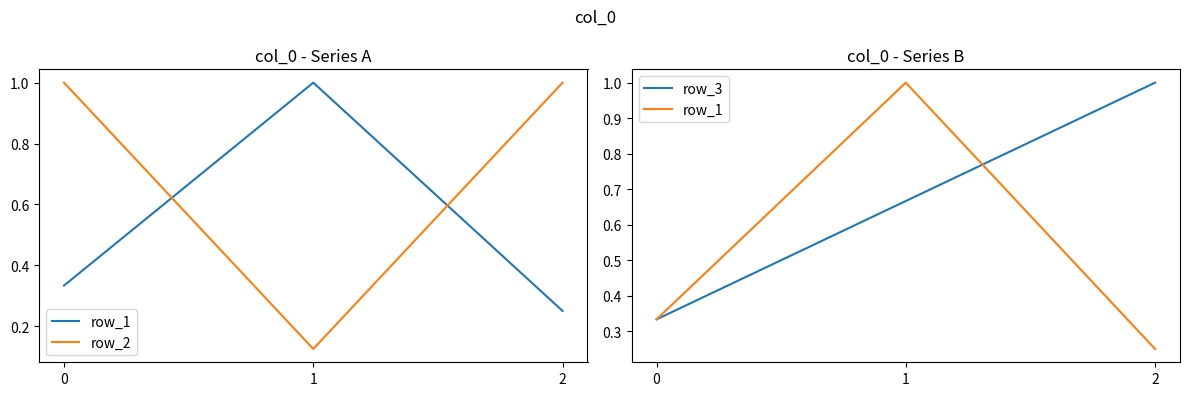

Reading left to right, extract all data points from this chart.

row_1: 0.3	1.0	0.2
row_2: 1.0	0.1	1.0
row_3: 0.3	0.7	1.0